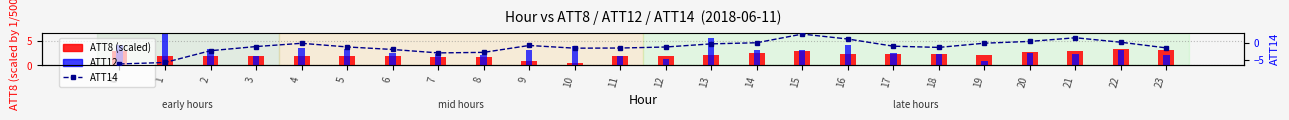

Reading right to left, list all the values displayed in this chart.

ATT8 (scaled): 3.1	3.3	3.0	2.7	2.2	2.4	2.3	2.3	3.0	2.6	2.2	2.0	2.0	0.4	0.9	1.7	1.7	1.9	2.0	2.0	2.0	2.0	1.9	3.1
ATT12: 2.1	3.1	2.3	2.6	0.9	2.4	2.5	4.1	3.2	3.2	5.7	1.4	1.9	4.0	3.2	2.1	2.4	2.5	3.4	3.6	1.8	3.5	6.4	4.2
ATT14: -1.5	0.1	1.4	0.4	-0.1	-1.3	-1.0	1.1	2.5	-0.0	-0.3	-1.2	-1.5	-1.6	-0.8	-2.8	-2.9	-1.9	-1.2	-0.2	-1.1	-2.3	-5.7	-6.1